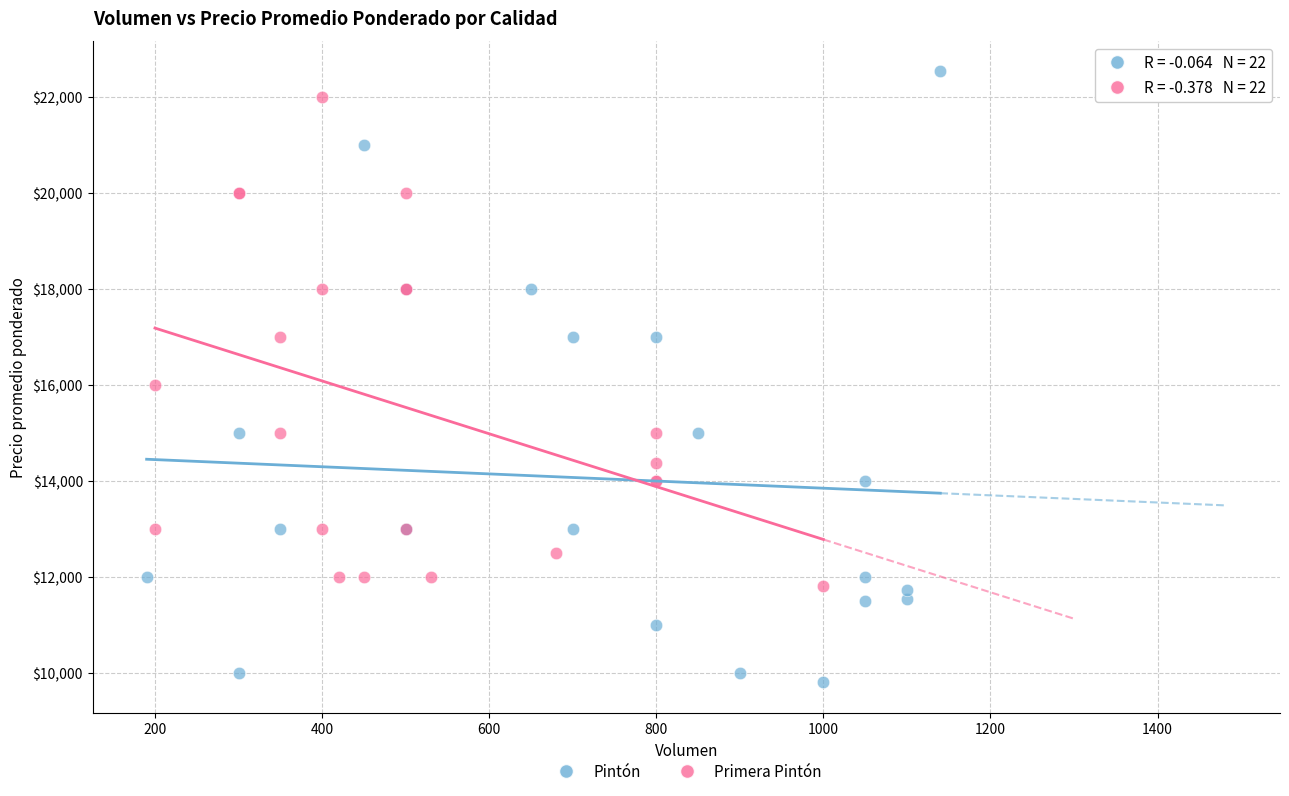

Which series has the largest Y range (max minus min)?

Pintón